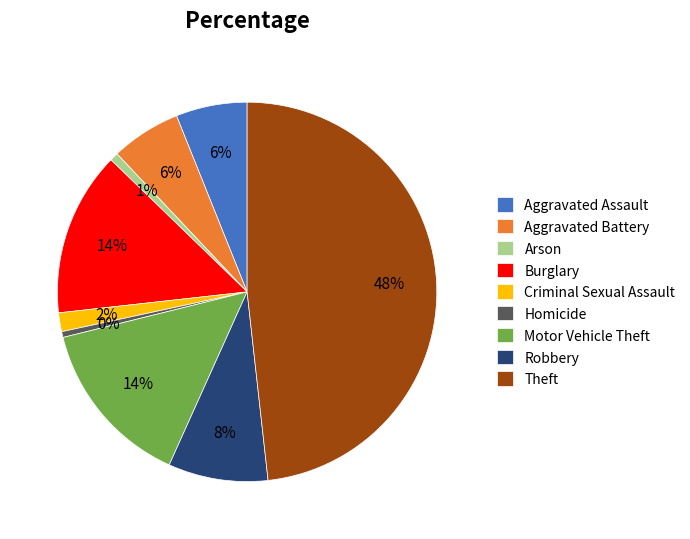

Is there a majority slice in this chart?

No